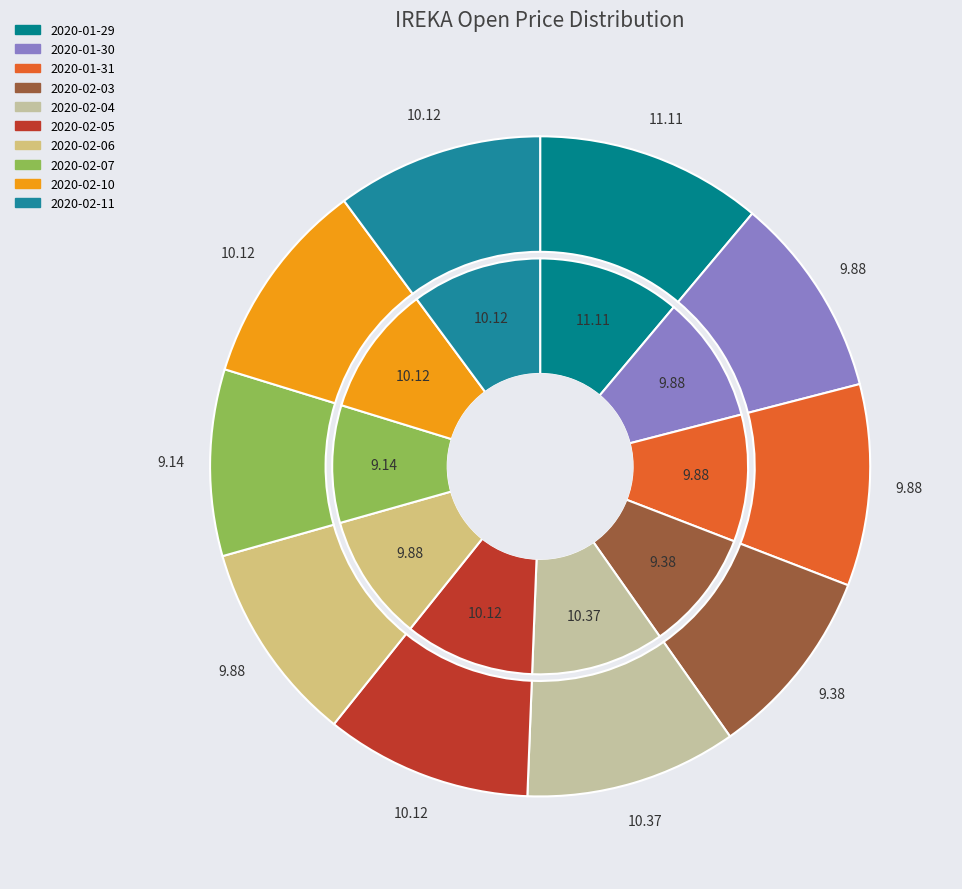

The 2020-02-06 slice represents 25% of the pie. True or false?

False